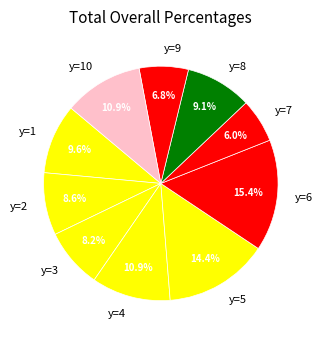

Which has a higher value, y=7 or y=6?

y=6